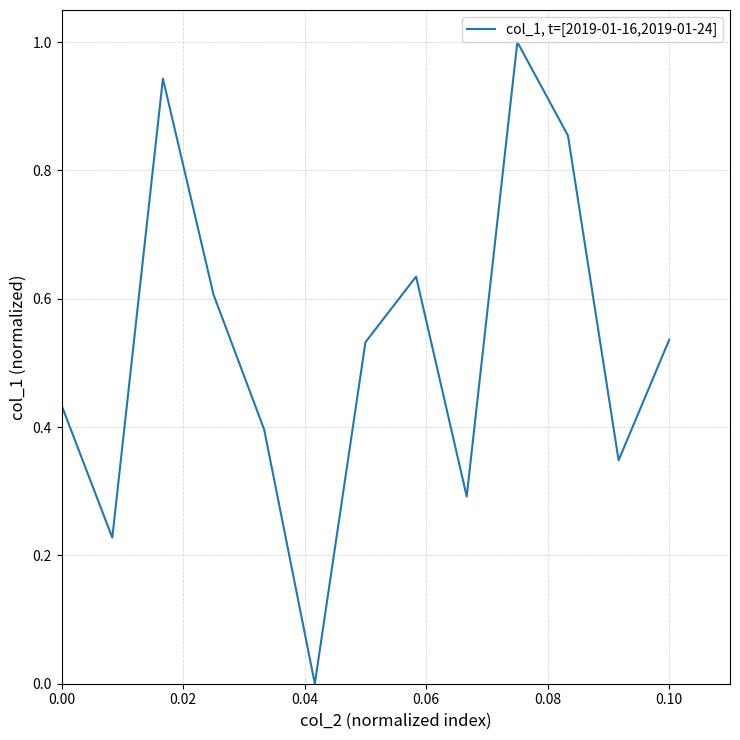

What is the difference between the maximum and minimum values?

1.0